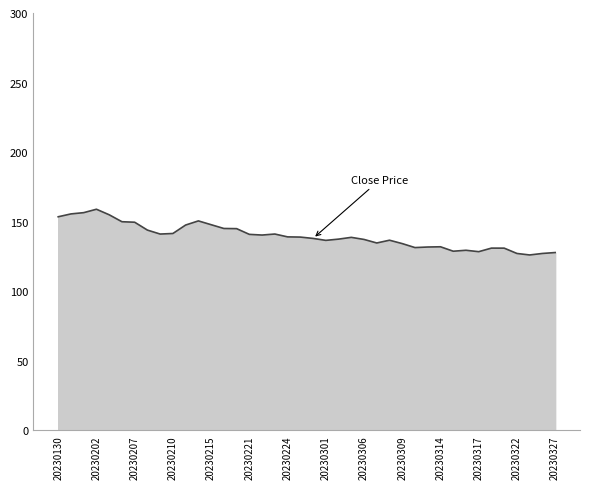

What is the difference between the maximum and minimum values?

32.9